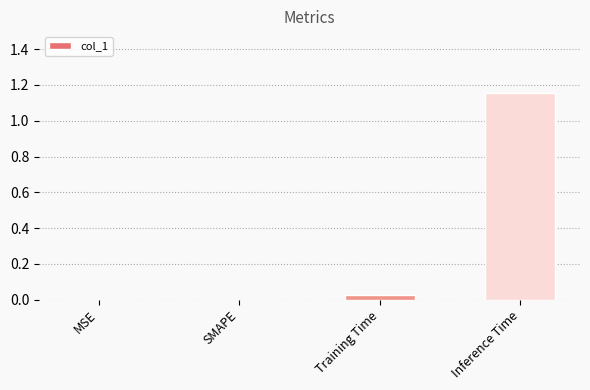

Which has a higher value, Inference Time or Training Time?

Inference Time